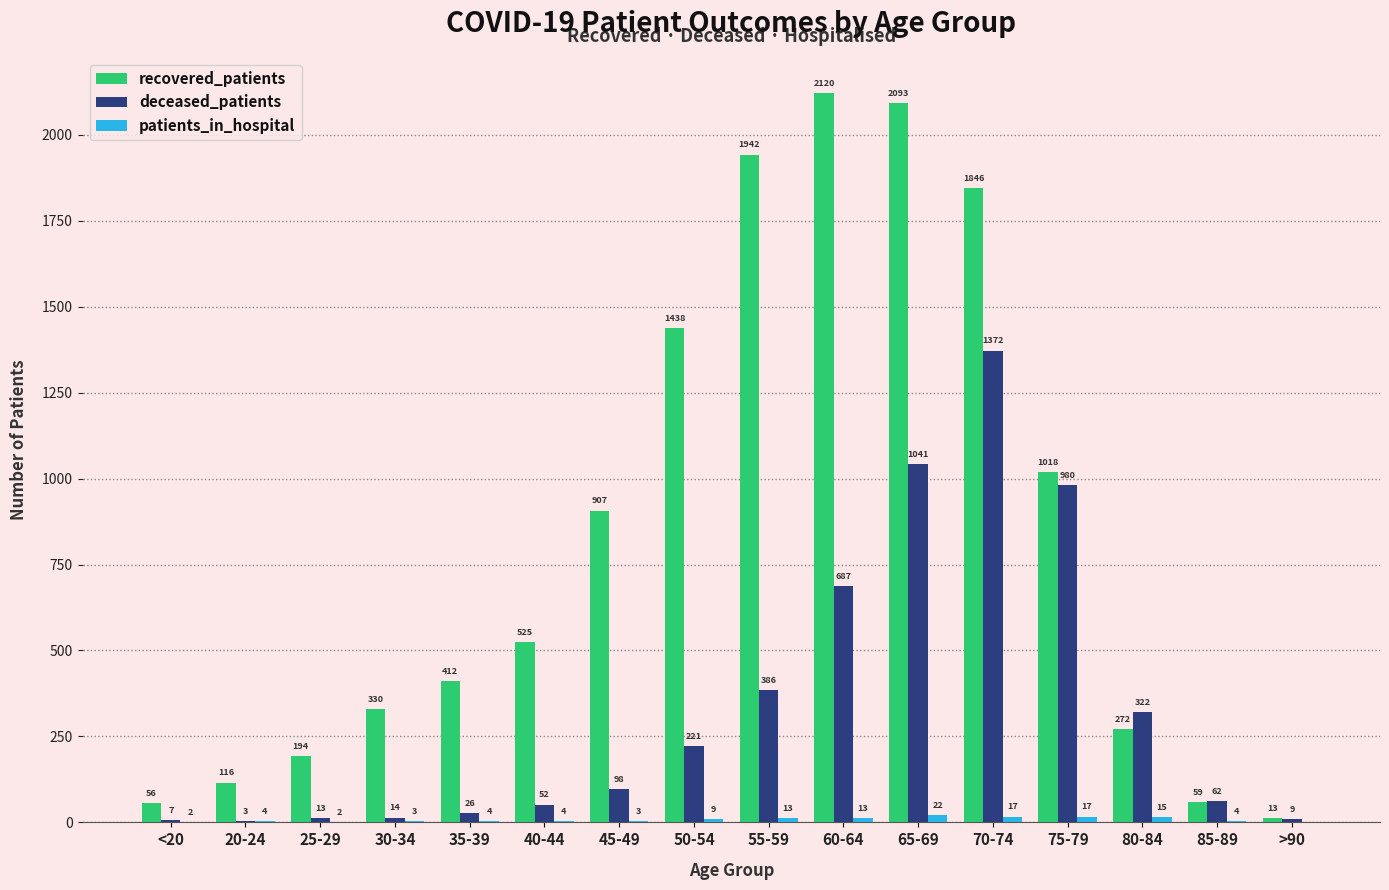

What is the difference between the deceased_patients values at 30-34 and 85-89?

48